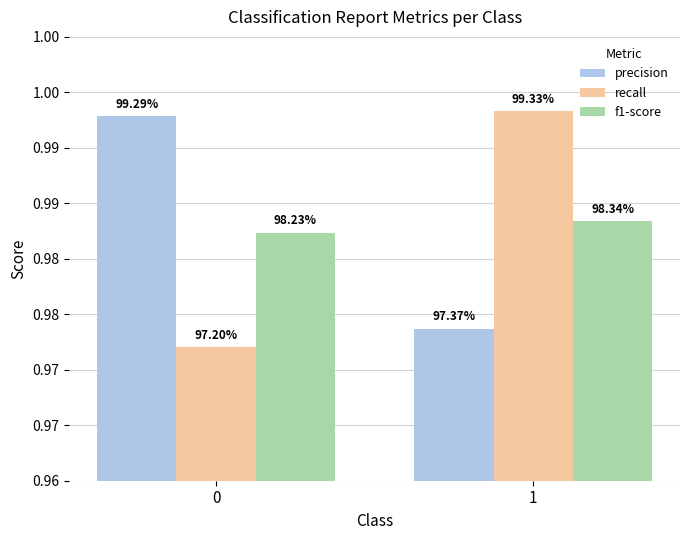

Rank the series by their maximum value, from highest to lowest.

recall, precision, f1-score